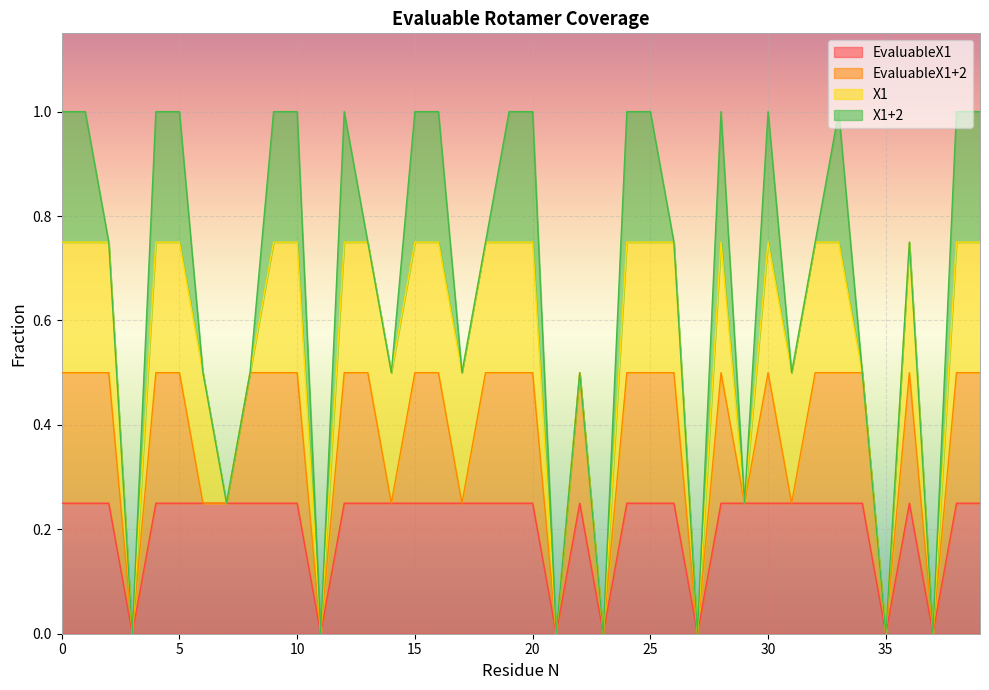

Is the value of EvaluableX1+2 at 12 greater than the value of X1 at 19?

No